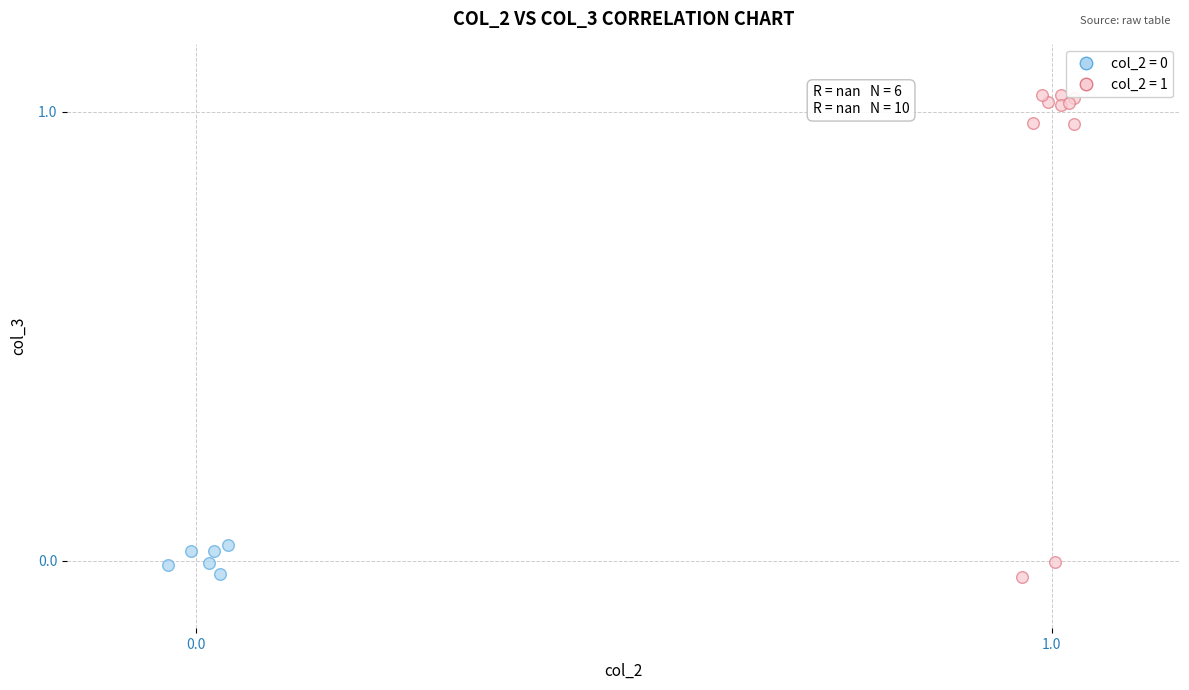

Which series reaches the maximum Y coordinate?

col_2 = 1